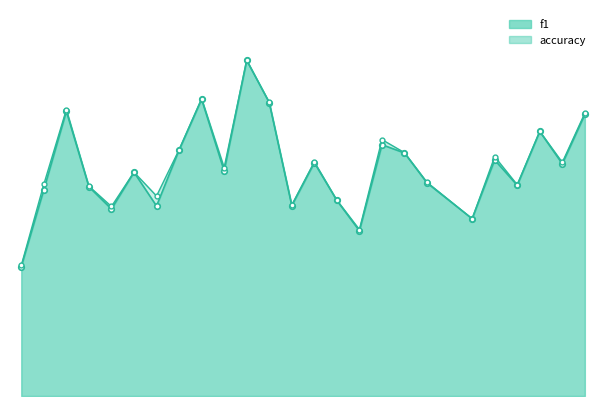

Which series has the largest total across all categories?

accuracy